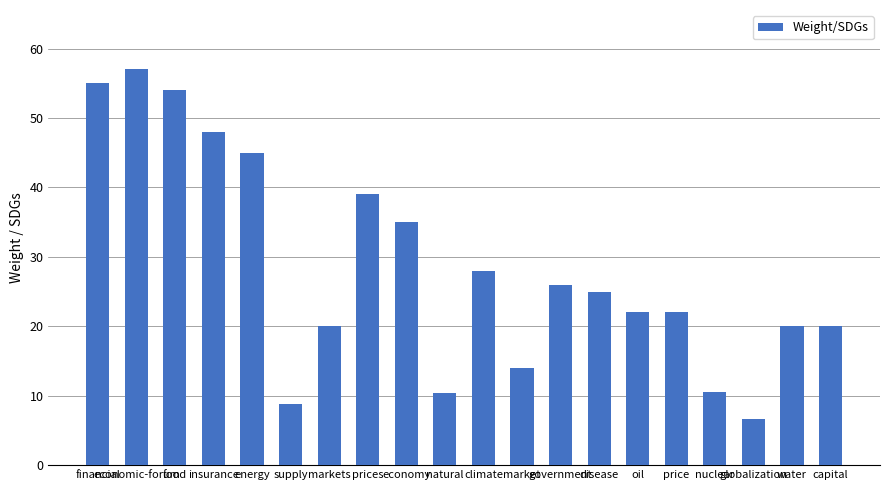

Does the chart contain stacked bars?

No